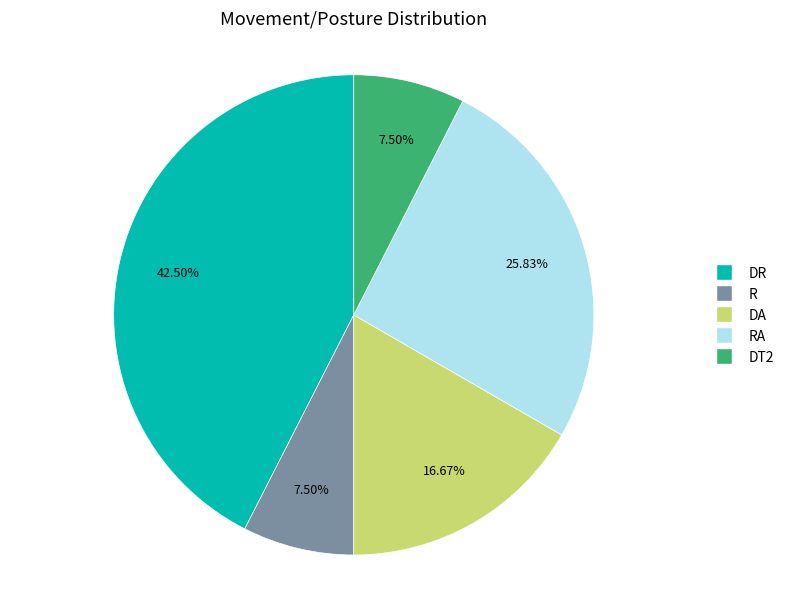

Is there any slice that represents more than half of the pie?

No